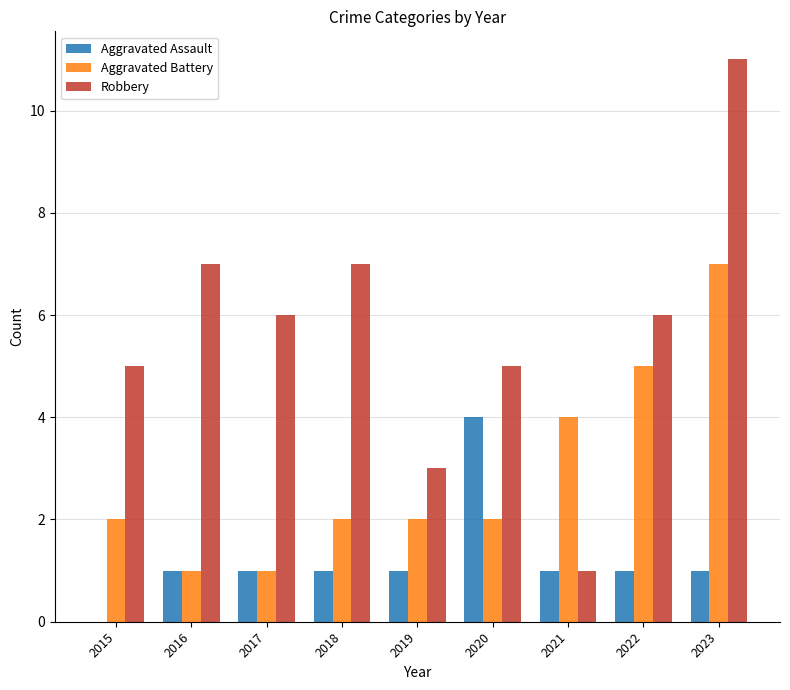

What is the average value of the Aggravated Battery series?

3